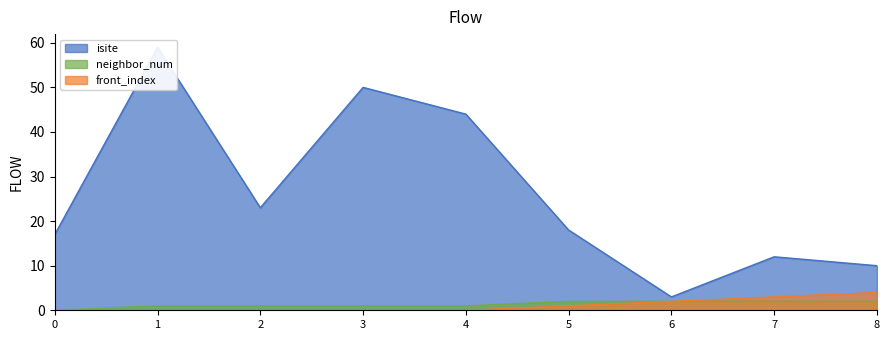

What is the maximum value for neighbor_num?

2